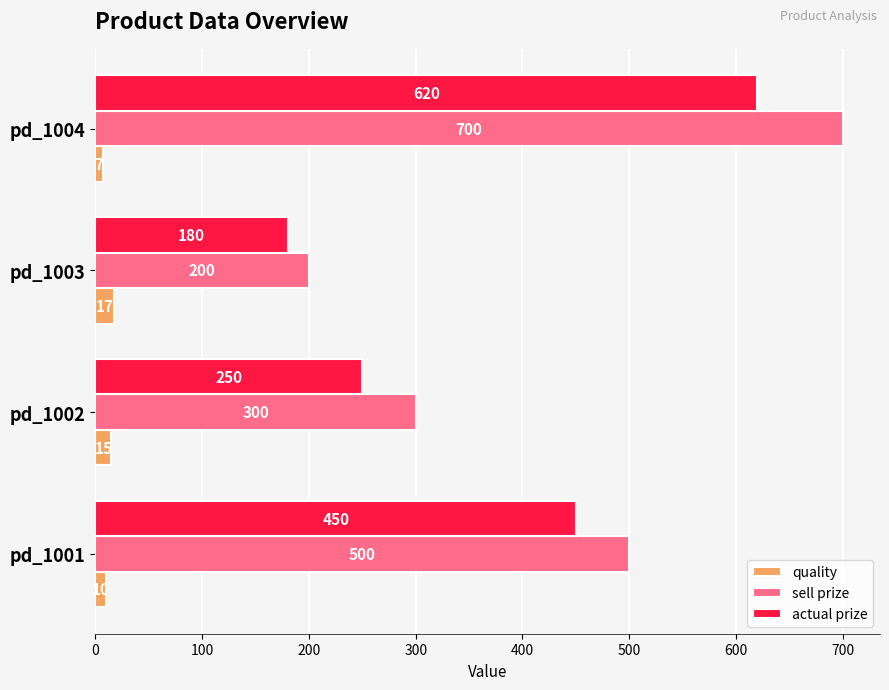

The value of actual prize at pd_1003 is 295. True or false?

False